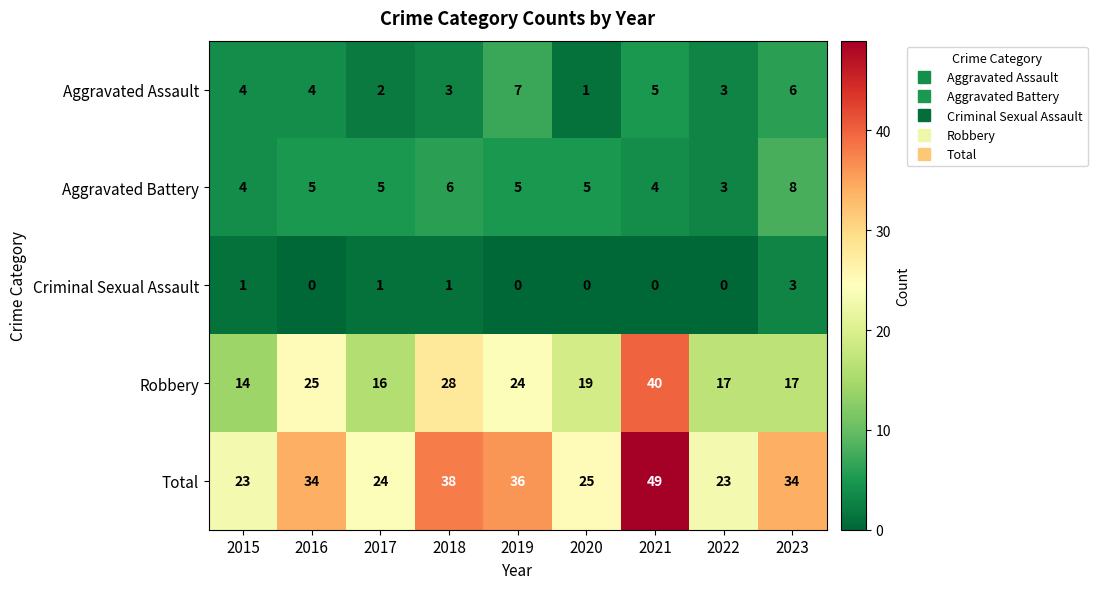

At how many categories does at least one series exceed 27?

5